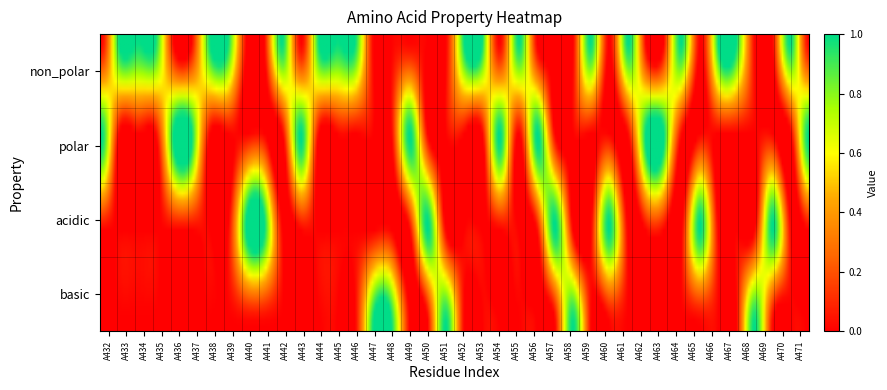

List the series in order of their overall mean, lowest first.

basic, acidic, polar, non_polar